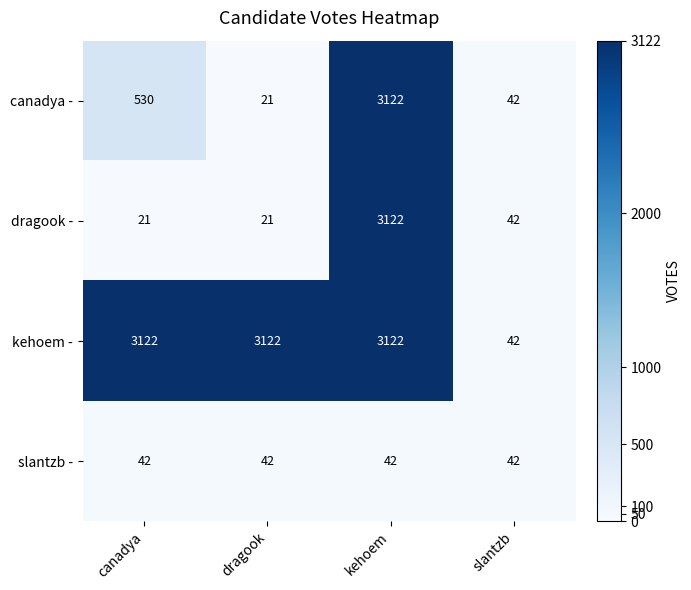

What is the approximate value of dragook - at dragook?

21